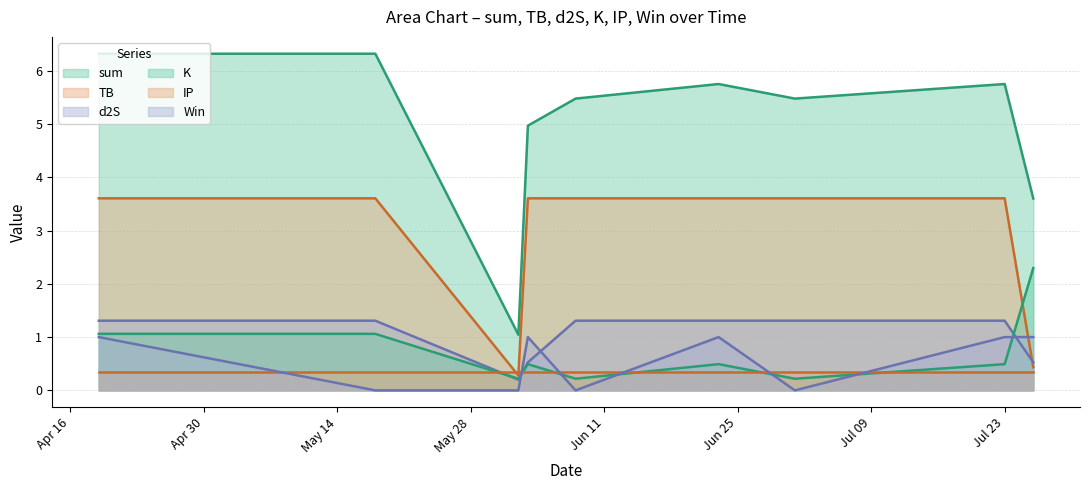

Which category has the lowest value across all series?

2024-05-18